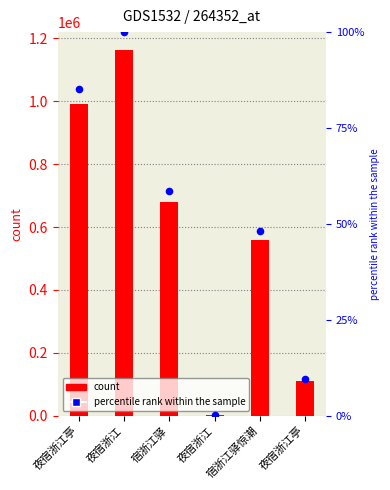

Which series has the widest spread of Y values?

count